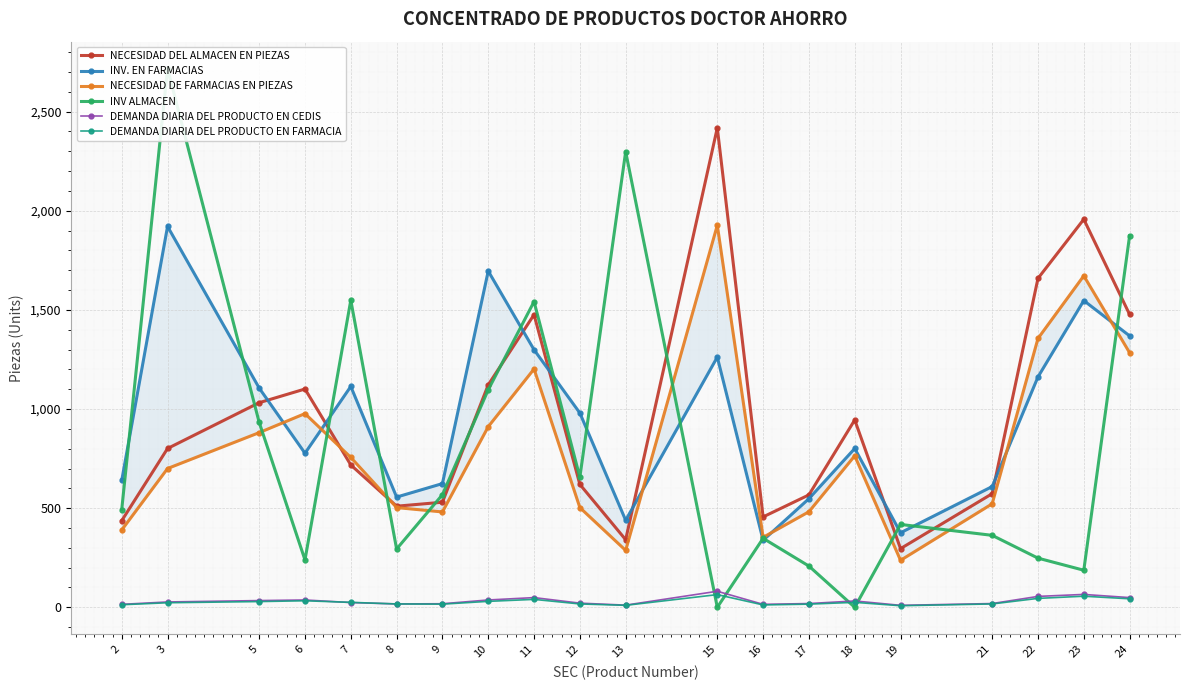

Which has a higher value, 11 or 8?

11